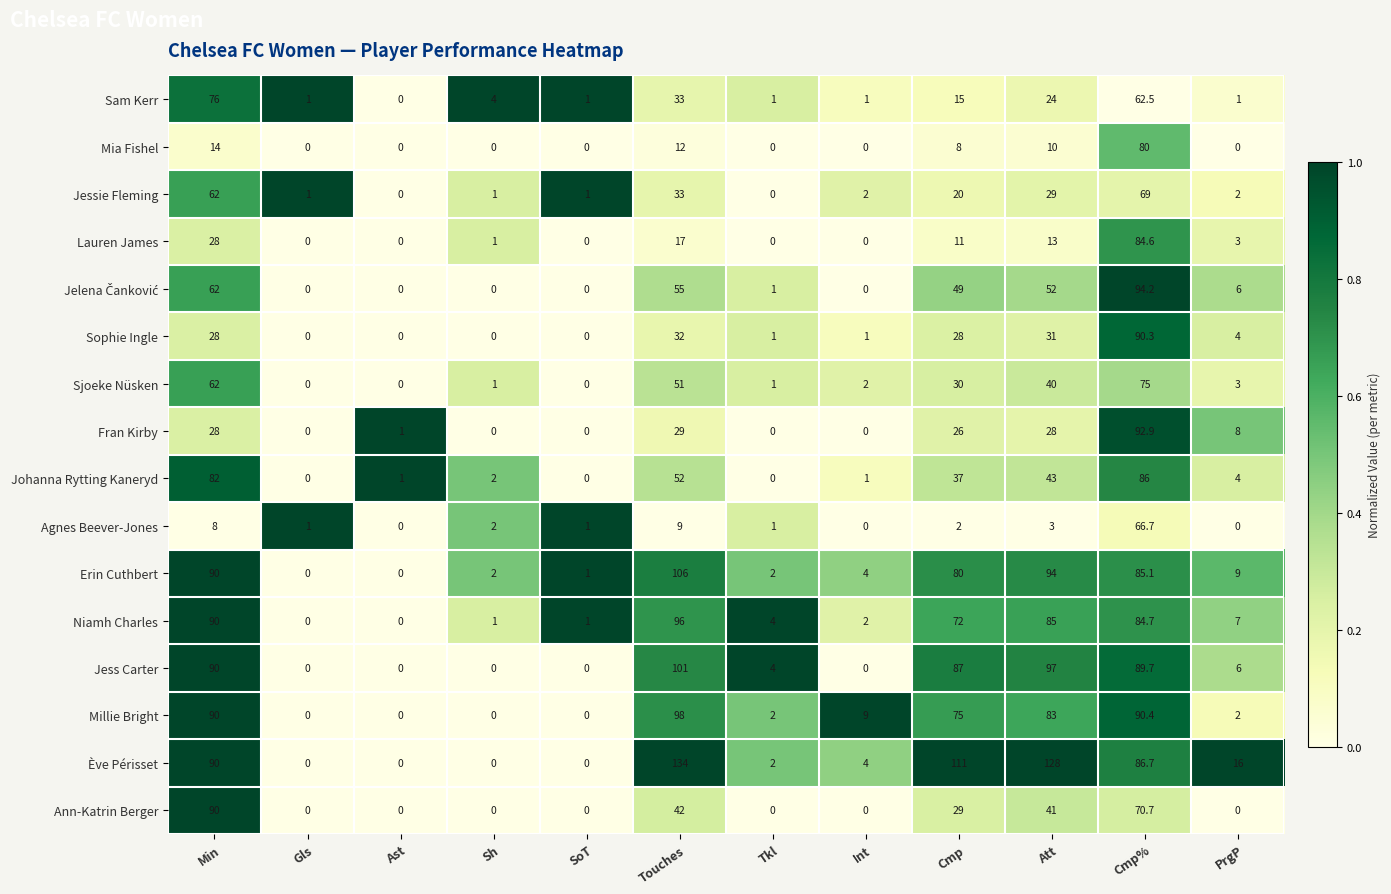

What is the difference between the second highest and minimum values in the Niamh Charles series?

90.0